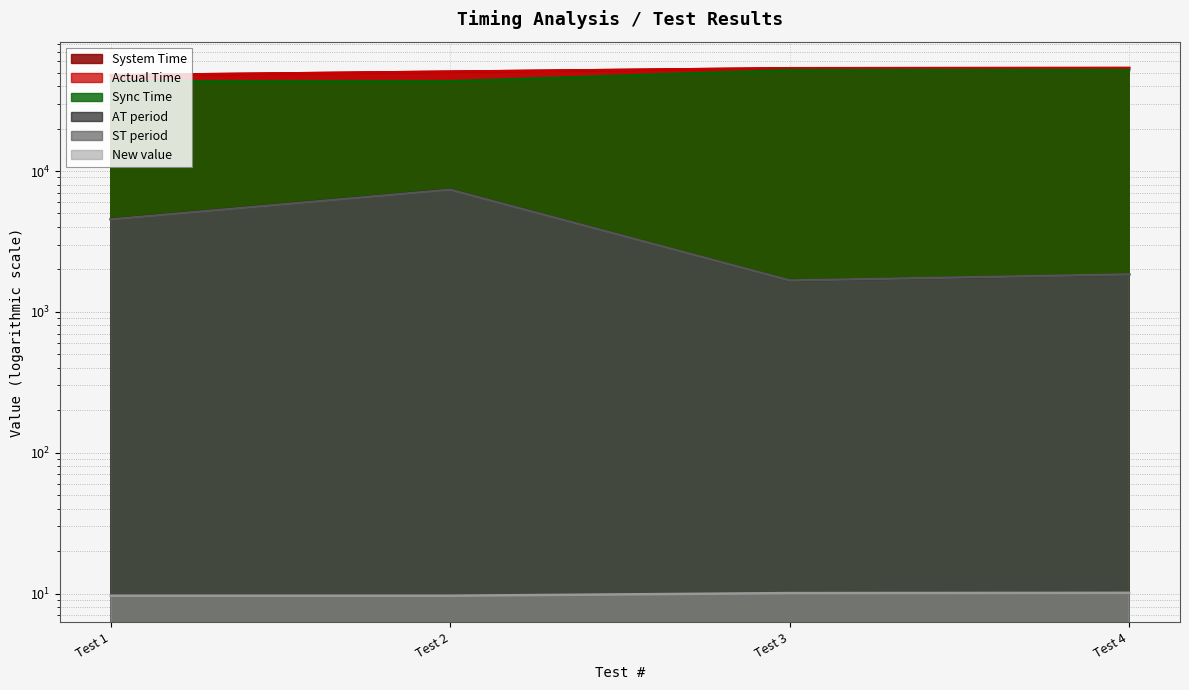

True or false: AT period and System Time cross at least once.

False